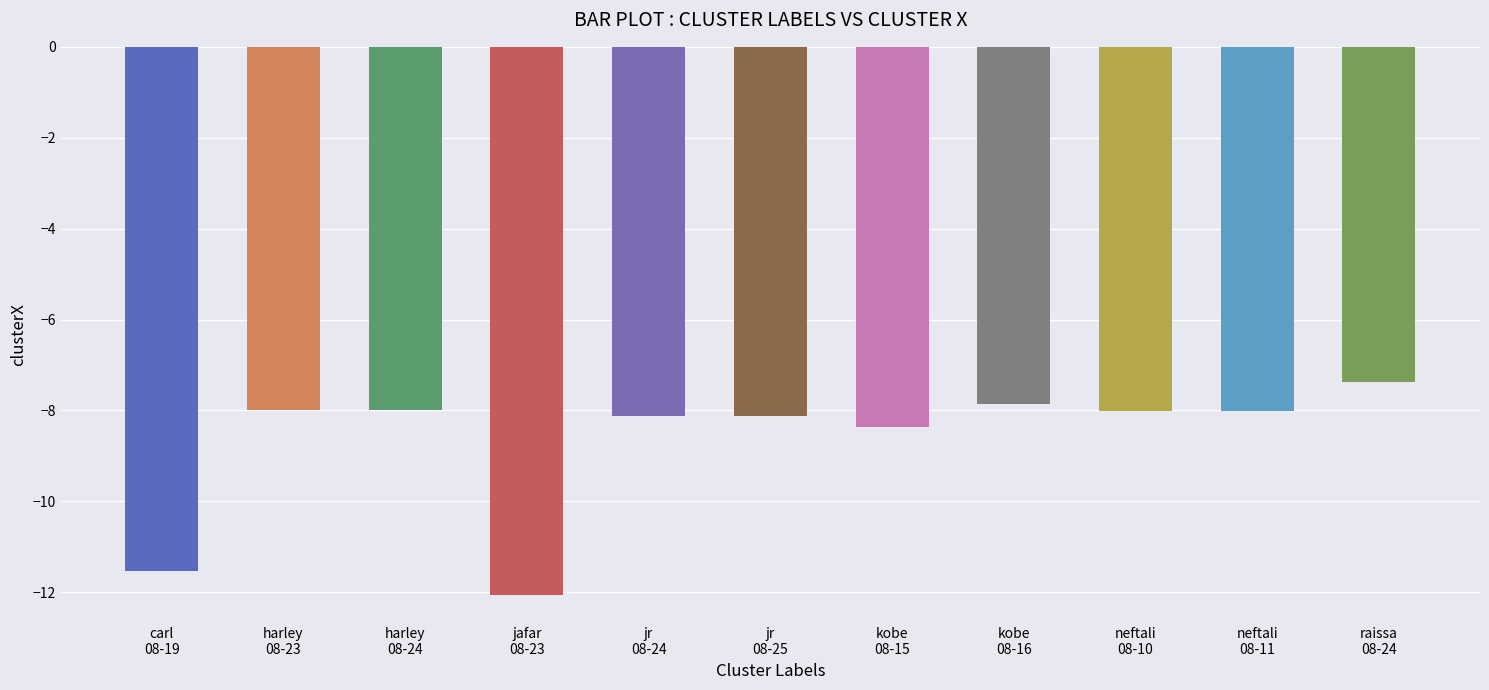

Between jafar
08-23 and neftali
08-11, which is larger?

neftali
08-11